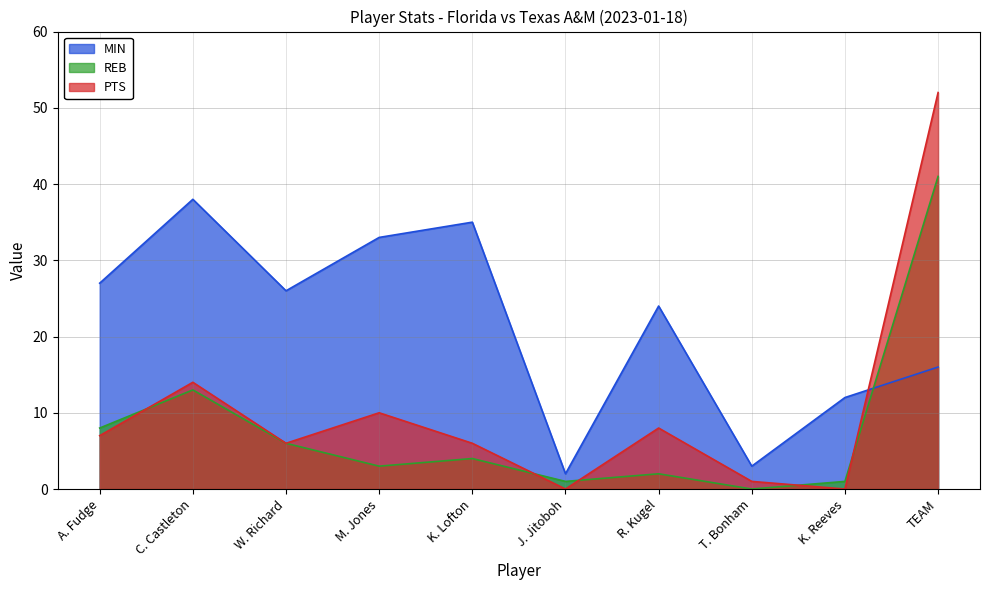

How many times do MIN and REB cross each other?

1